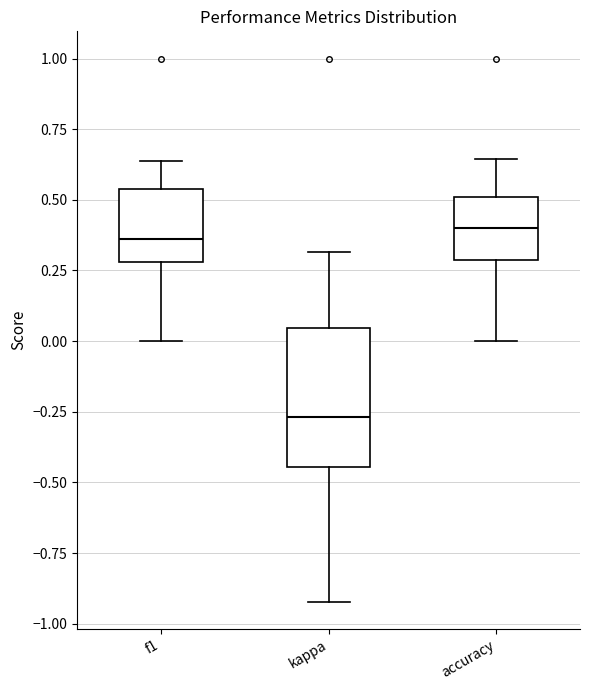

Reading left to right, transcribe this box plot: for each box, give where its median line is, the range the box spans, and where its two whiskers end, as read against the y-axis. The values are not printed on the chart, so give them approximately, as read against the axis.

f1: median 0.35, box 0.30 to 0.55, whiskers 0.00 to 0.65
kappa: median -0.25, box -0.45 to 0.05, whiskers -0.90 to 0.30
accuracy: median 0.40, box 0.30 to 0.50, whiskers 0.00 to 0.65